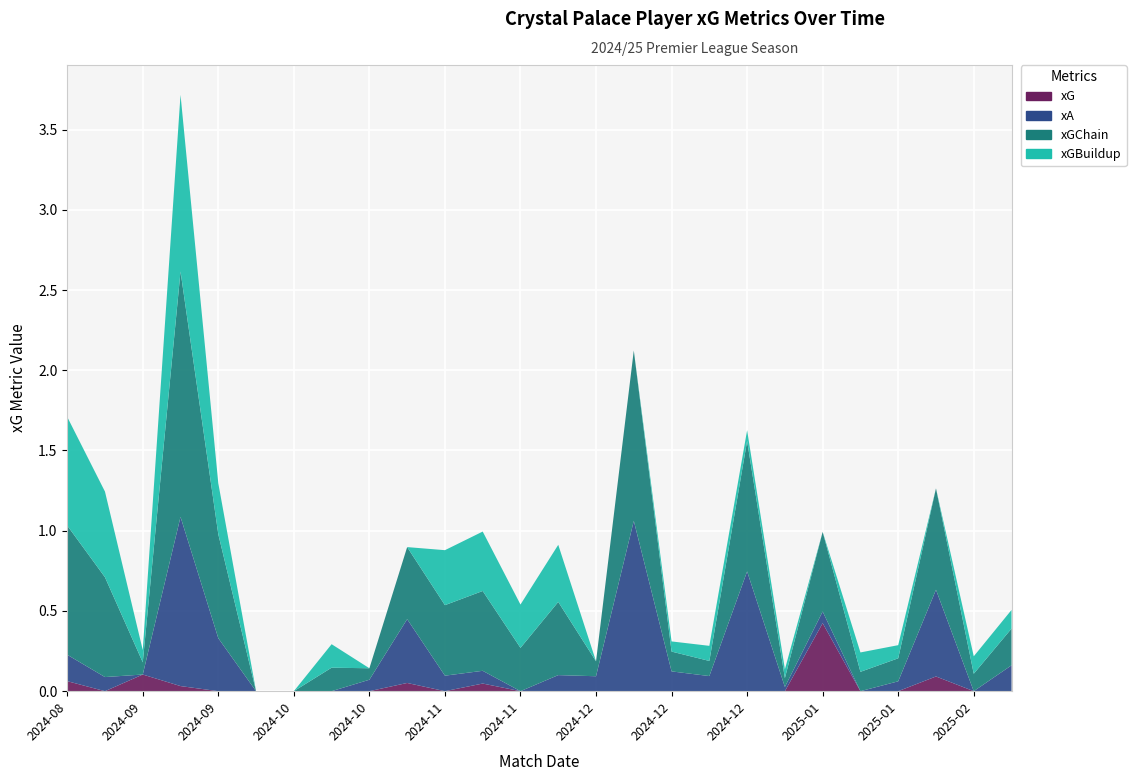

Reading right to left, transcribe all the data shown in this chart.

xG: 2025-02-22=0.0	2025-02-15=0.0	2025-02-02=0.1	2025-01-26=0.0	2025-01-18=0.0	2025-01-15=0.4	2025-01-04=0.0	2024-12-29=0.0	2024-12-26=0.0	2024-12-21=0.0	2024-12-15=0.0	2024-12-07=0.0	2024-12-03=0.0	2024-11-30=0.0	2024-11-23=0.0	2024-11-09=0.0	2024-11-02=0.1	2024-10-27=0.0	2024-10-21=0.0	2024-10-05=0.0	2024-09-28=0.0	2024-09-21=0.0	2024-09-14=0.0	2024-09-01=0.1	2024-08-24=0.0	2024-08-18=0.1
xA: 2025-02-22=0.2	2025-02-15=0.0	2025-02-02=0.5	2025-01-26=0.1	2025-01-18=0.0	2025-01-15=0.1	2025-01-04=0.0	2024-12-29=0.7	2024-12-26=0.1	2024-12-21=0.1	2024-12-15=1.1	2024-12-07=0.1	2024-12-03=0.1	2024-11-30=0.0	2024-11-23=0.1	2024-11-09=0.1	2024-11-02=0.4	2024-10-27=0.1	2024-10-21=0.0	2024-10-05=0.0	2024-09-28=0.0	2024-09-21=0.3	2024-09-14=1.1	2024-09-01=0.0	2024-08-24=0.1	2024-08-18=0.2
xGChain: 2025-02-22=0.2	2025-02-15=0.1	2025-02-02=0.6	2025-01-26=0.1	2025-01-18=0.1	2025-01-15=0.5	2025-01-04=0.1	2024-12-29=0.8	2024-12-26=0.1	2024-12-21=0.1	2024-12-15=1.1	2024-12-07=0.1	2024-12-03=0.5	2024-11-30=0.3	2024-11-23=0.5	2024-11-09=0.4	2024-11-02=0.4	2024-10-27=0.1	2024-10-21=0.1	2024-10-05=0.0	2024-09-28=0.0	2024-09-21=0.6	2024-09-14=1.5	2024-09-01=0.1	2024-08-24=0.6	2024-08-18=0.8
xGBuildup: 2025-02-22=0.1	2025-02-15=0.1	2025-02-02=0.0	2025-01-26=0.1	2025-01-18=0.1	2025-01-15=0.0	2025-01-04=0.1	2024-12-29=0.1	2024-12-26=0.1	2024-12-21=0.1	2024-12-15=0.0	2024-12-07=0.0	2024-12-03=0.4	2024-11-30=0.3	2024-11-23=0.4	2024-11-09=0.3	2024-11-02=0.0	2024-10-27=0.0	2024-10-21=0.1	2024-10-05=0.0	2024-09-28=0.0	2024-09-21=0.3	2024-09-14=1.1	2024-09-01=0.1	2024-08-24=0.5	2024-08-18=0.7